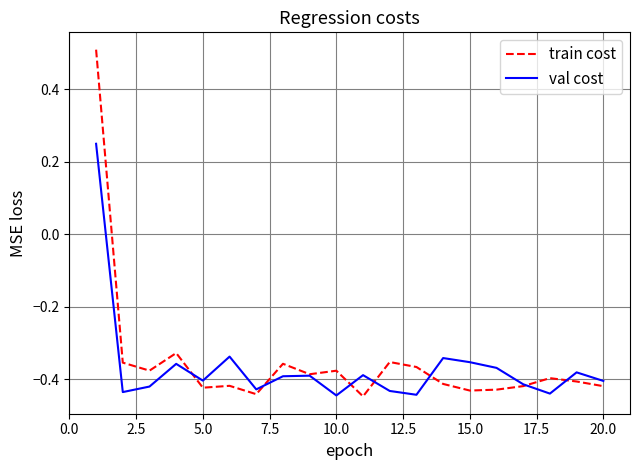

How many values in the val cost series are below 0?

19